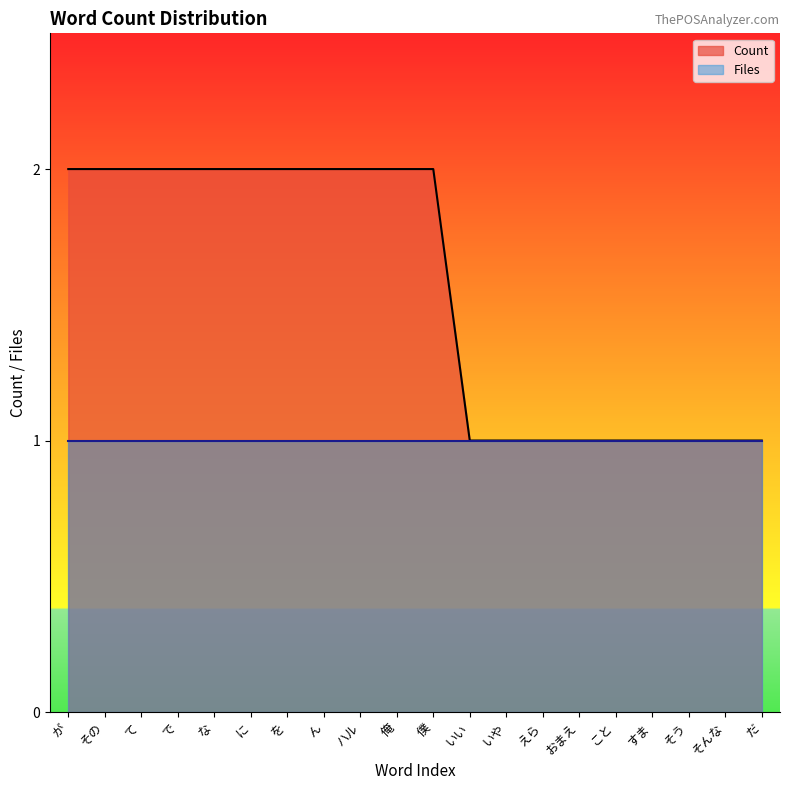

Reading right to left, what are all the values shown in this chart?

1	1	1	1	1	1	1	1	1	2	2	2	2	2	2	2	2	2	2	2